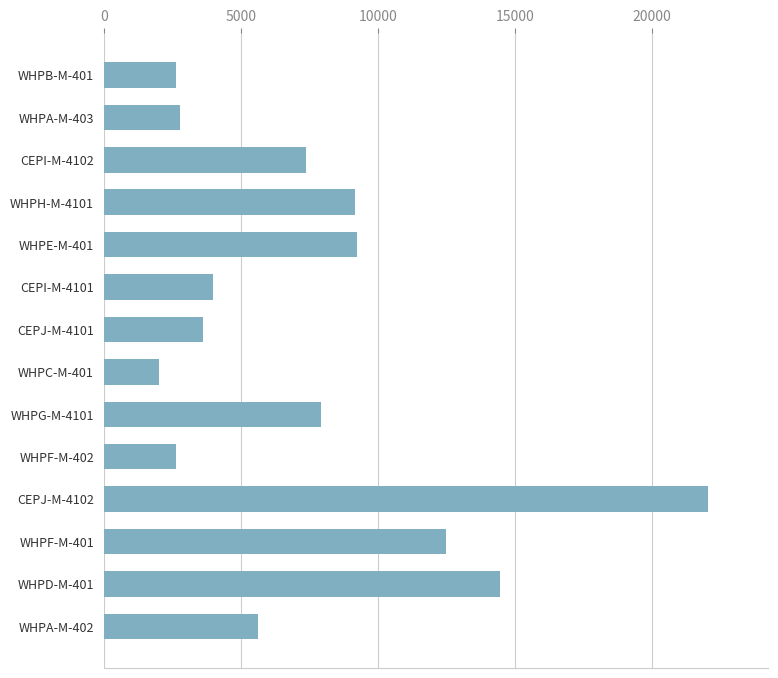

Between CEPJ-M-4101 and CEPJ-M-4102, which is larger?

CEPJ-M-4102